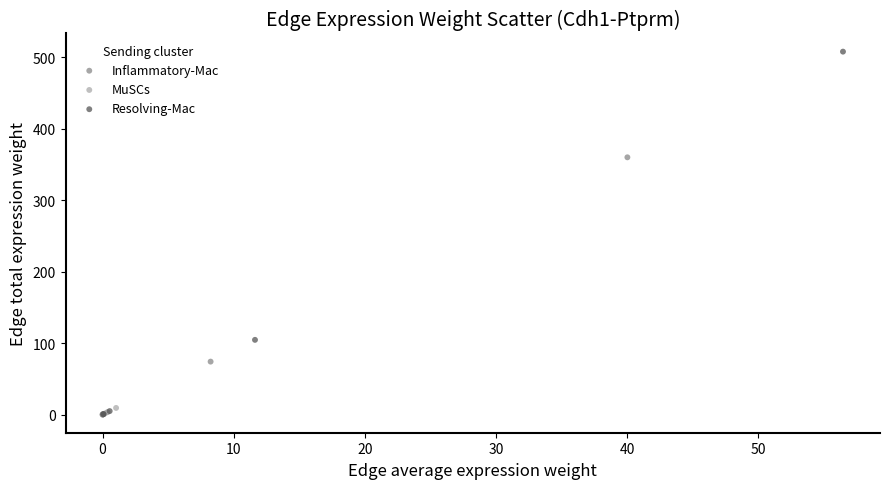

Which series reaches the maximum Y coordinate?

Resolving-Mac